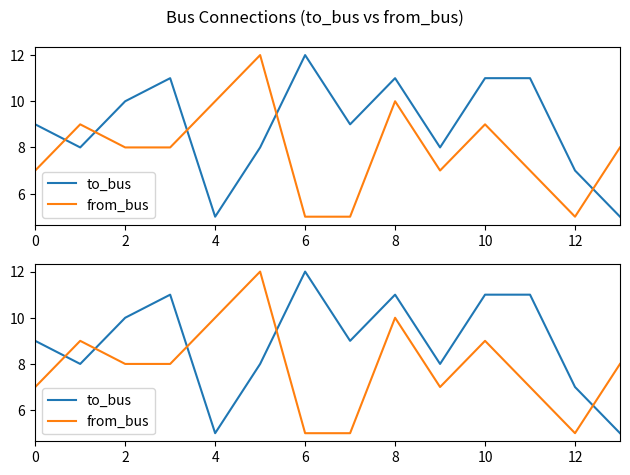

How many intersections are there between from_bus and to_bus?

5